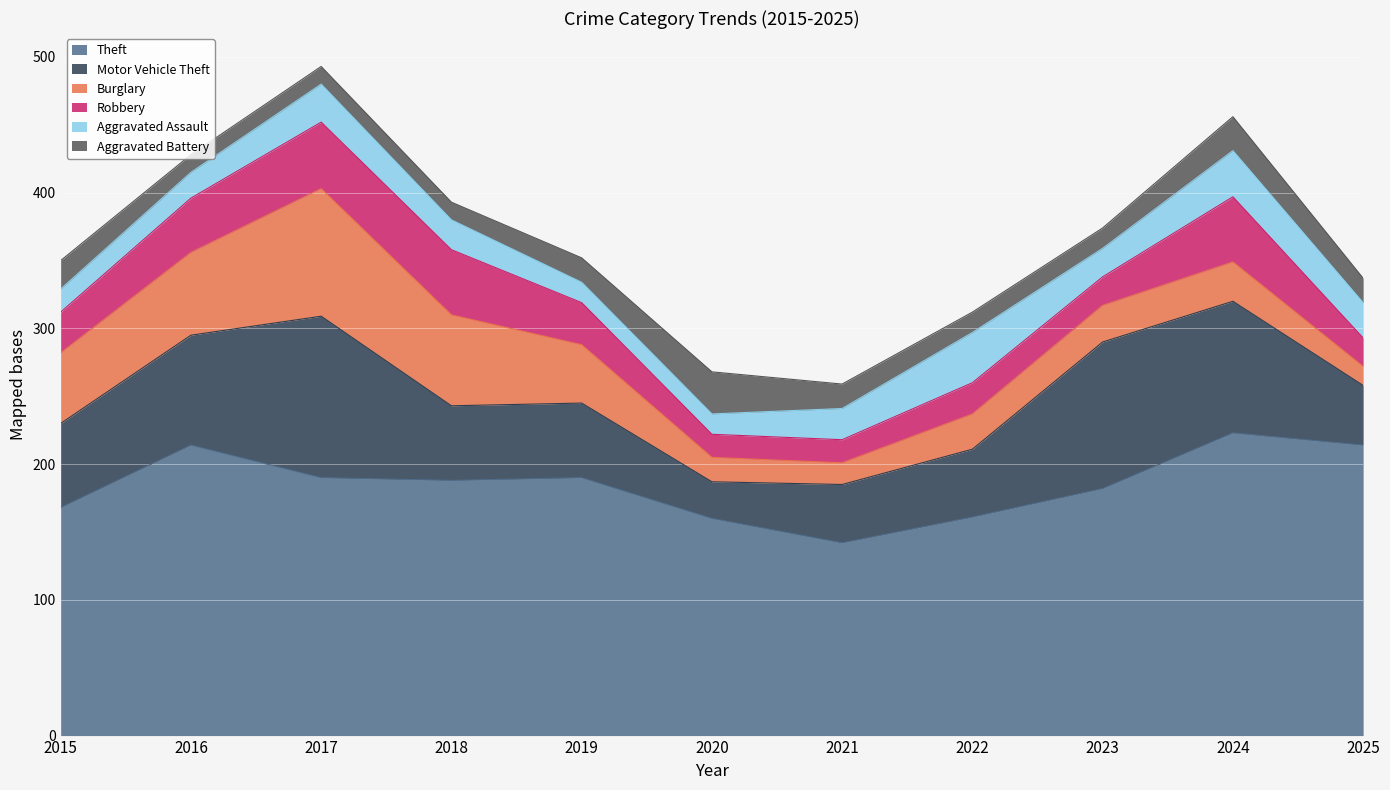

Does the chart display data point markers on the line(s)?

No